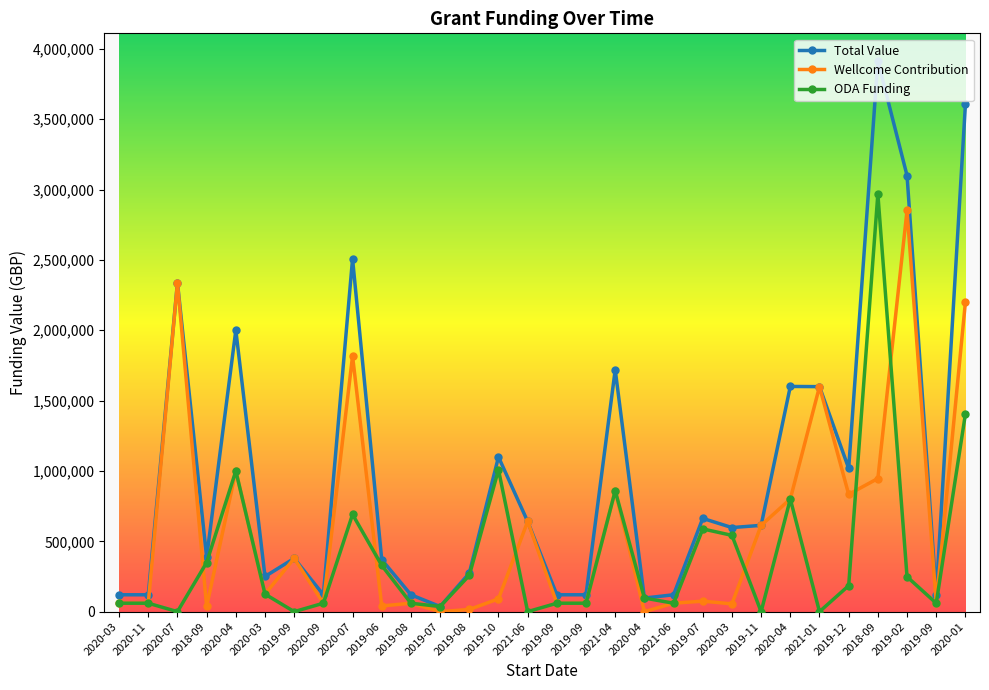

True or false: Wellcome Contribution has a value of 40608.7 at 2019-06.

True